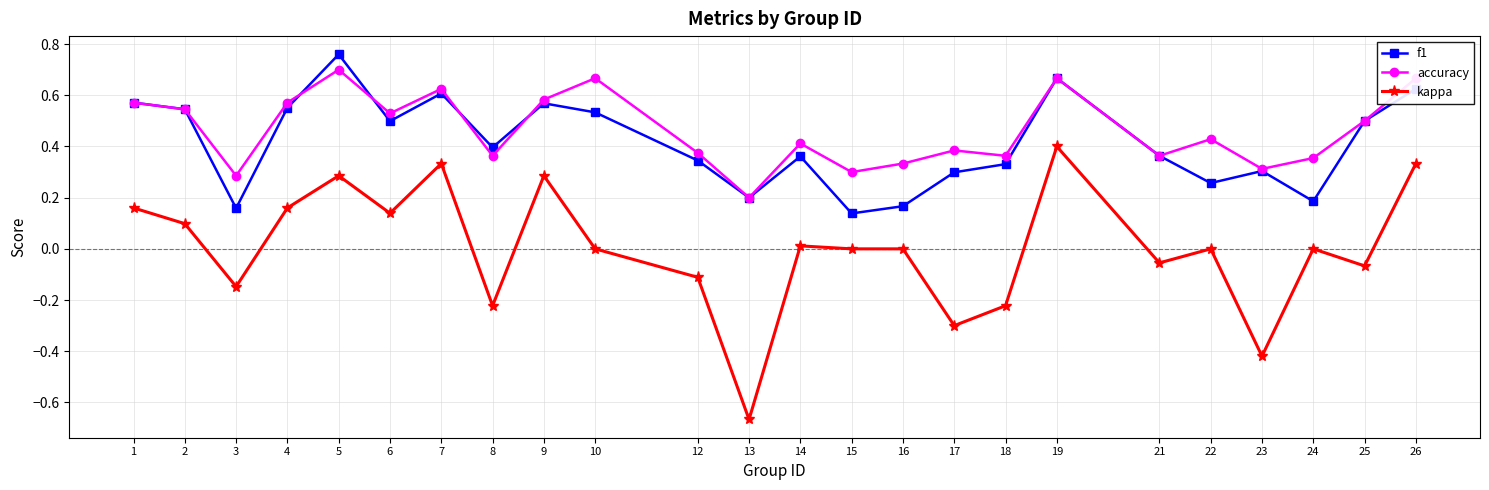

At which label does kappa reach its minimum?

13